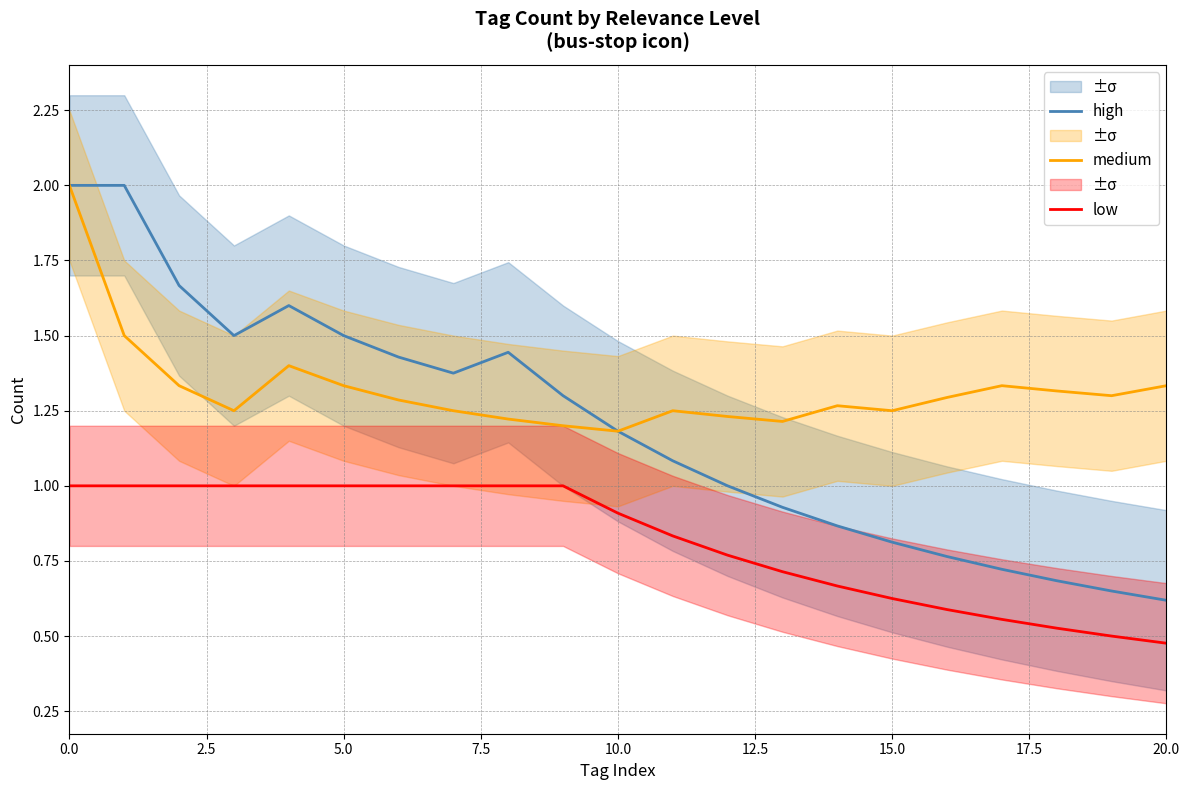

Reading left to right, what are all the values shown in this chart?

high: 2.0	2.0	1.7	1.5	1.6	1.5	1.4	1.4	1.4	1.3	1.2	1.1	1.0	0.9	0.9	0.8	0.8	0.7	0.7	0.7	0.6
medium: 2.0	1.5	1.3	1.2	1.4	1.3	1.3	1.2	1.2	1.2	1.2	1.2	1.2	1.2	1.3	1.2	1.3	1.3	1.3	1.3	1.3
low: 1.0	1.0	1.0	1.0	1.0	1.0	1.0	1.0	1.0	1.0	0.9	0.8	0.8	0.7	0.7	0.6	0.6	0.6	0.5	0.5	0.5